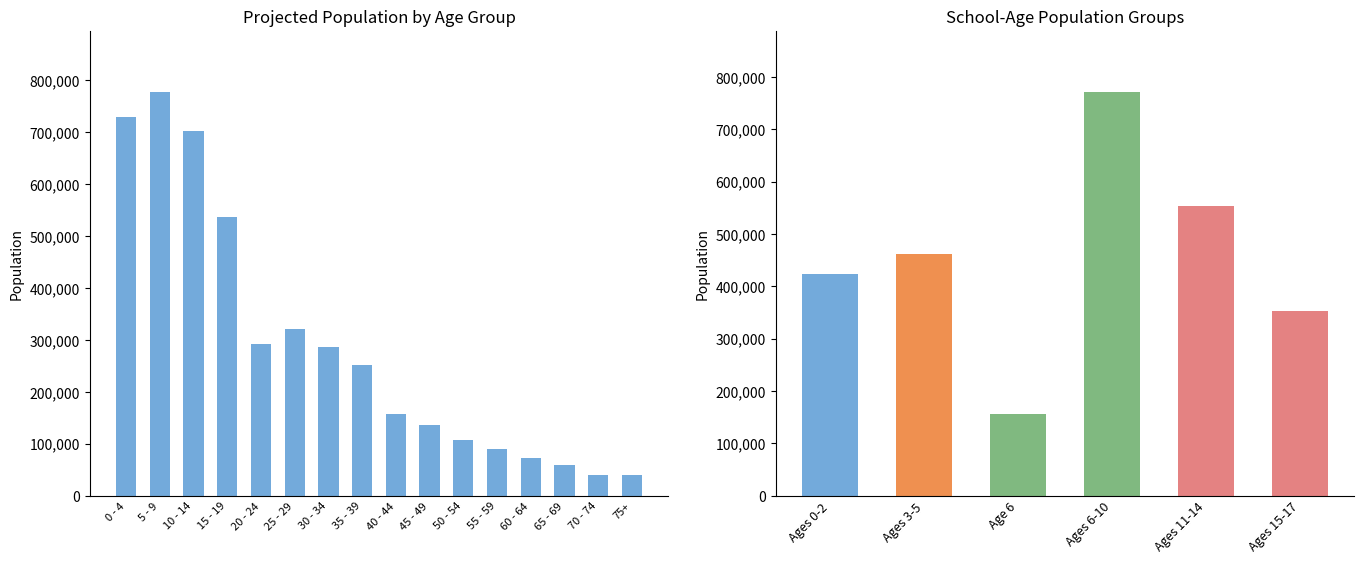

The chart shows a value of 30896 at 55 - 59. True or false?

False